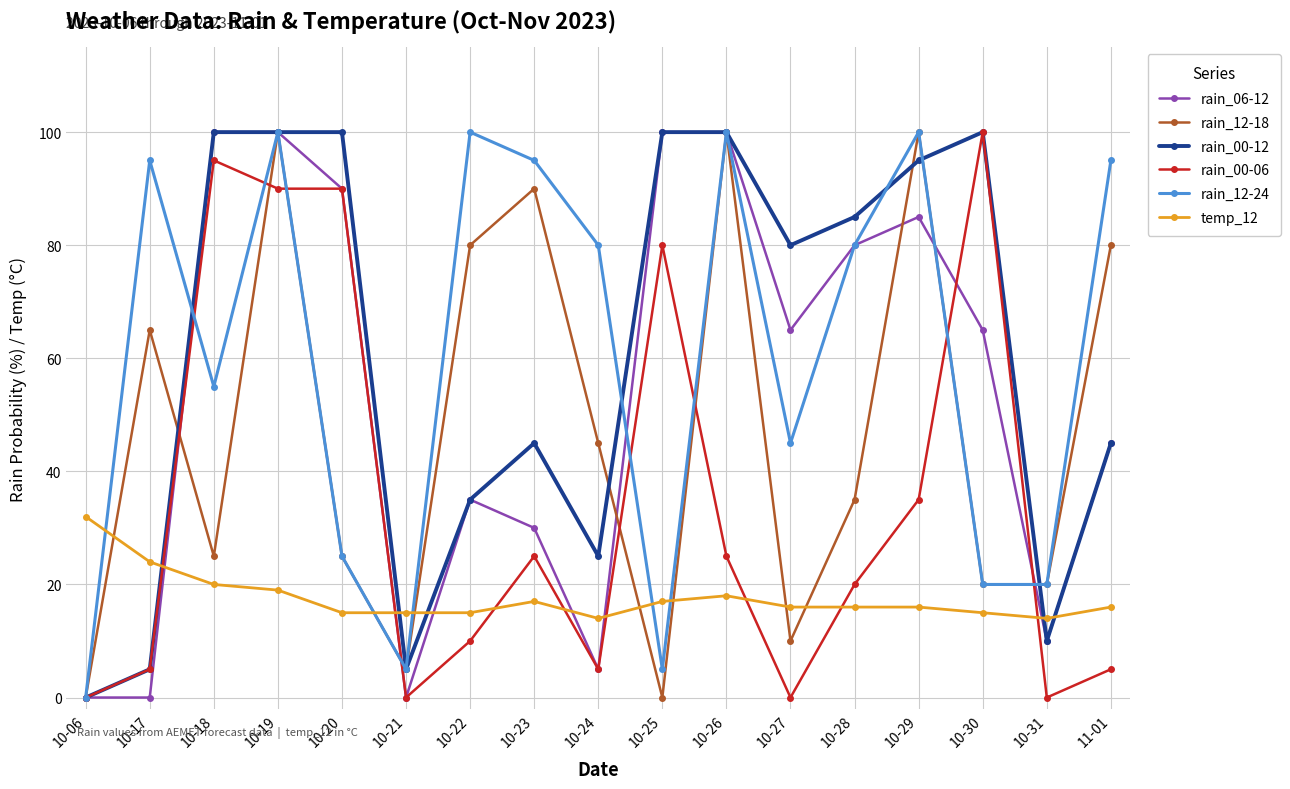

Is it true that rain_12-24 equals 95 at 10-23?

True